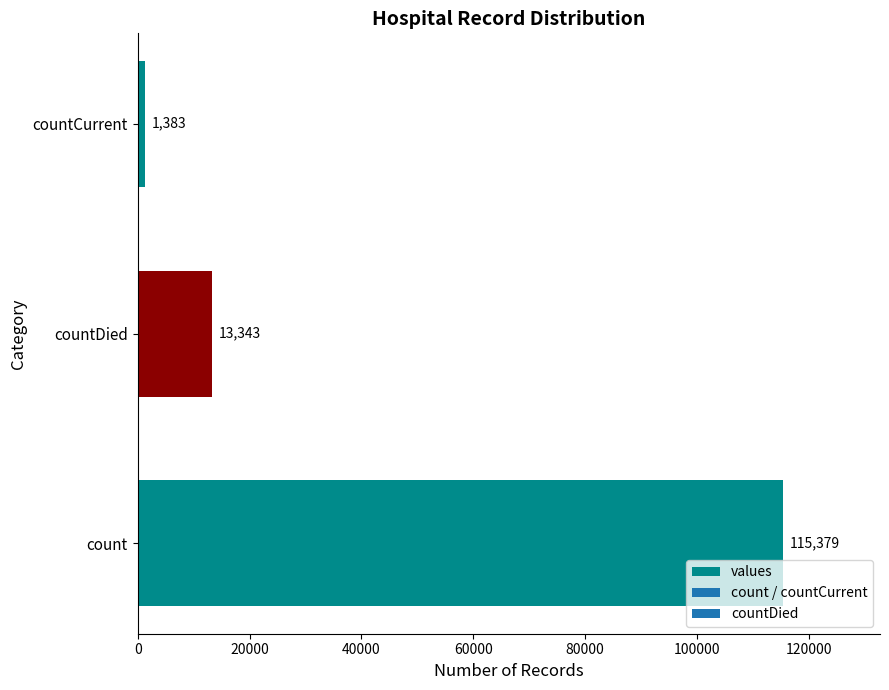

The chart shows a value of 1383 at countCurrent. True or false?

True